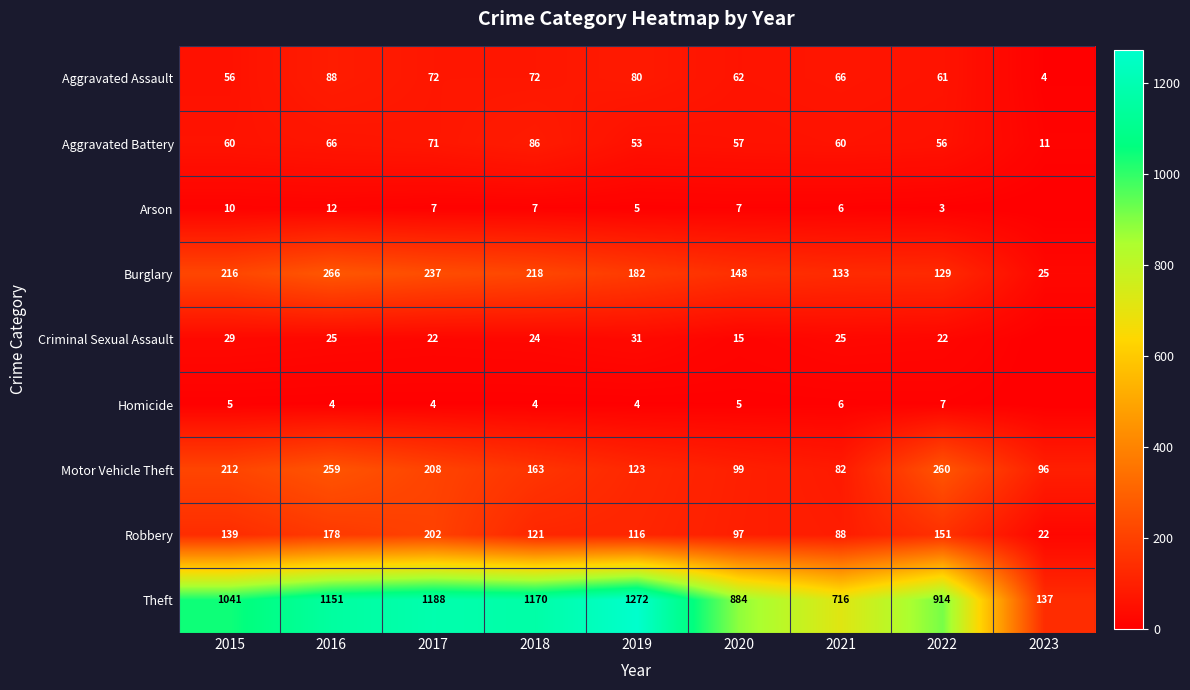

What is the difference between the highest and lowest values at 2023?

137